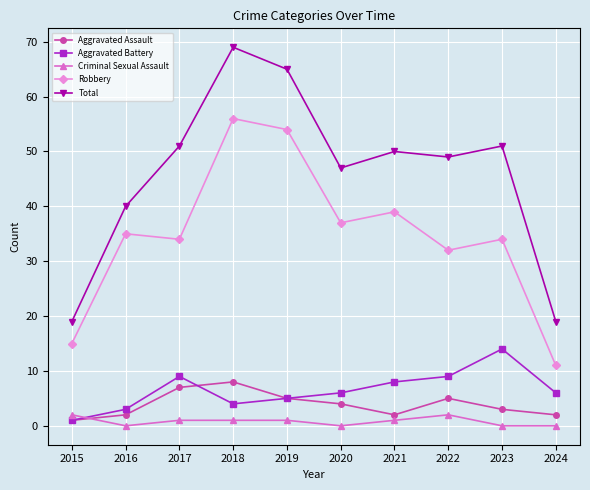

How many interior local peaks does the Total series have?

3